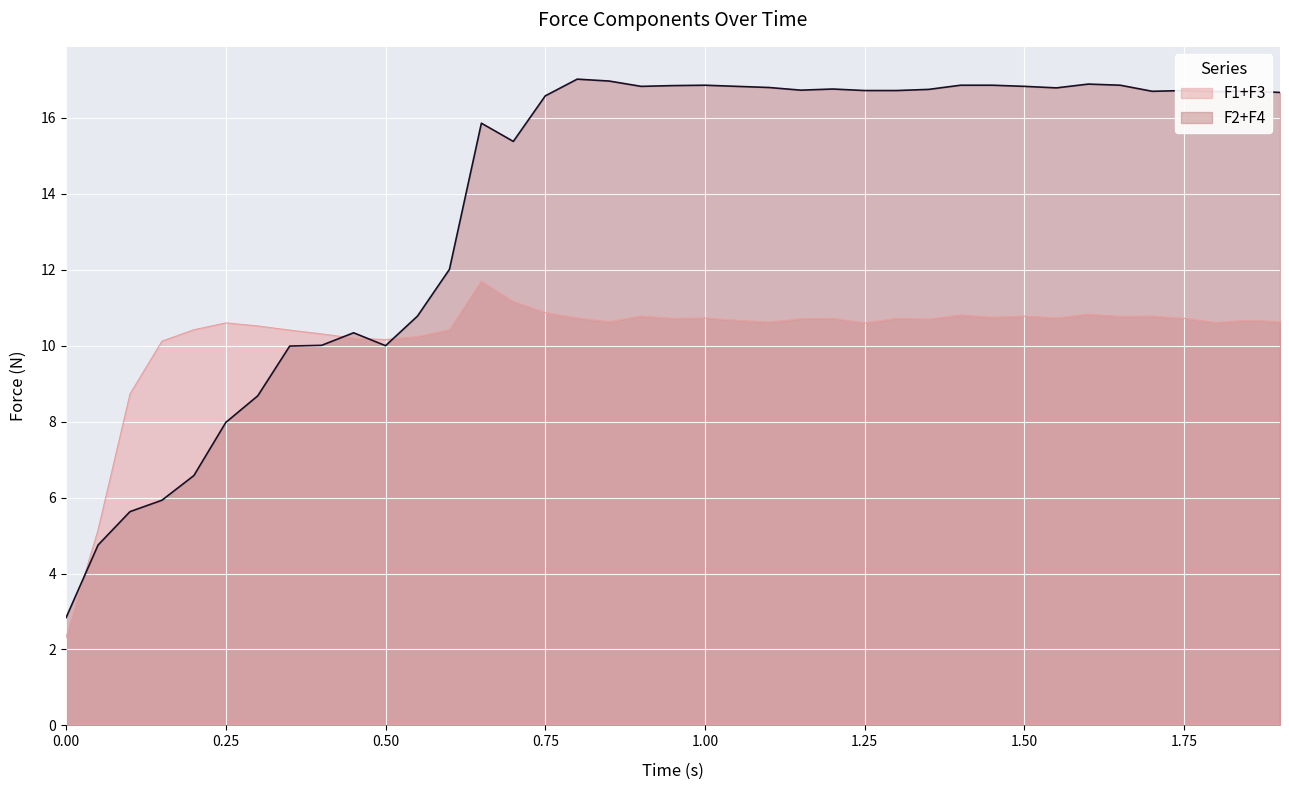

Which series ends up on top after the final intersection of F1+F3 and F2+F4?

F2+F4